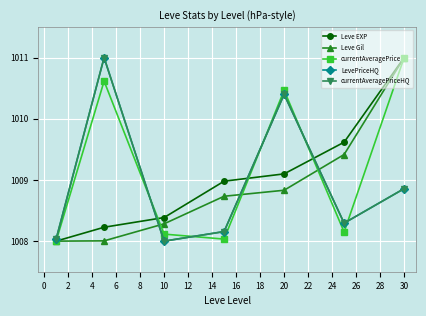

Does the chart have visible grid lines?

Yes